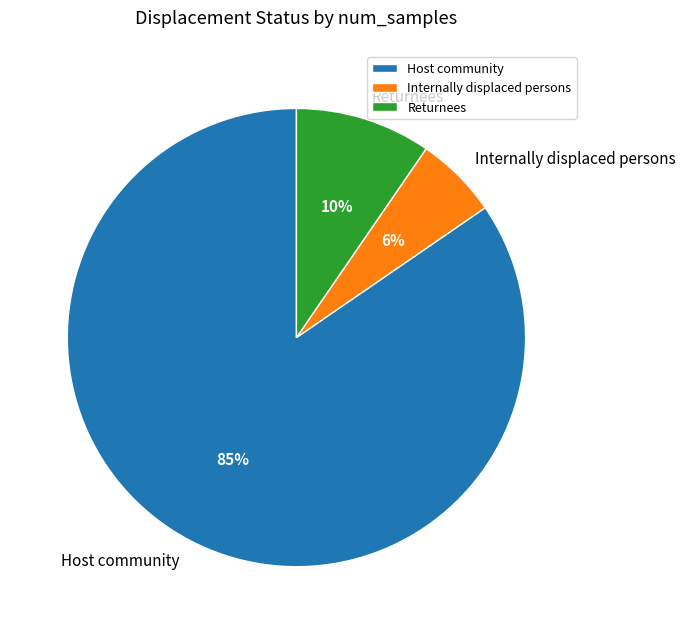

Do Returnees and Internally displaced persons together represent more than half of the pie?

No